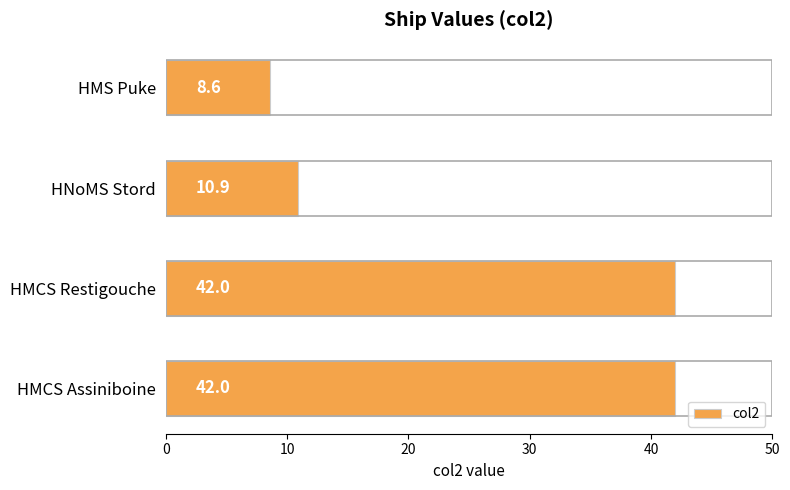

What is the difference between the maximum and second lowest values?

31.1